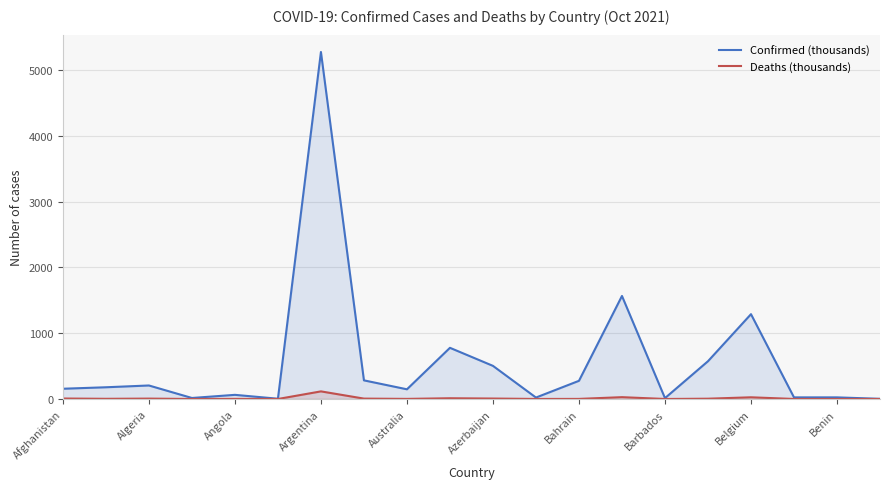

At which label does Deaths (thousands) first exceed 2?

Afghanistan